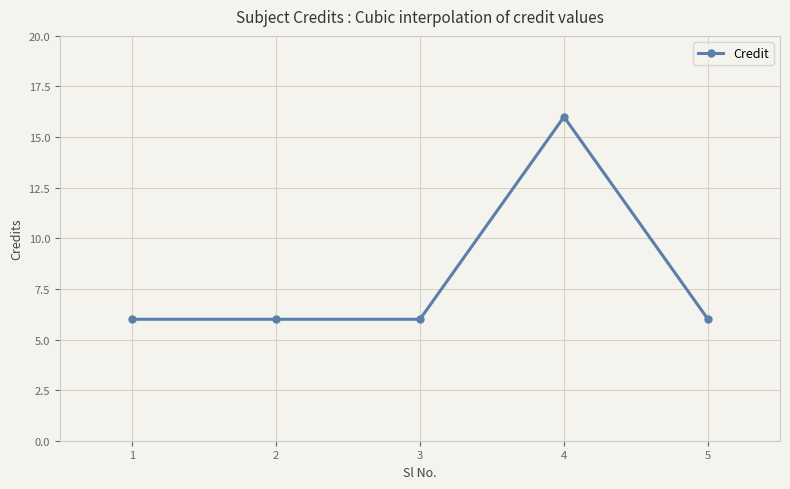

Reading left to right, what are all the values shown in this chart?

6	6	6	16	6